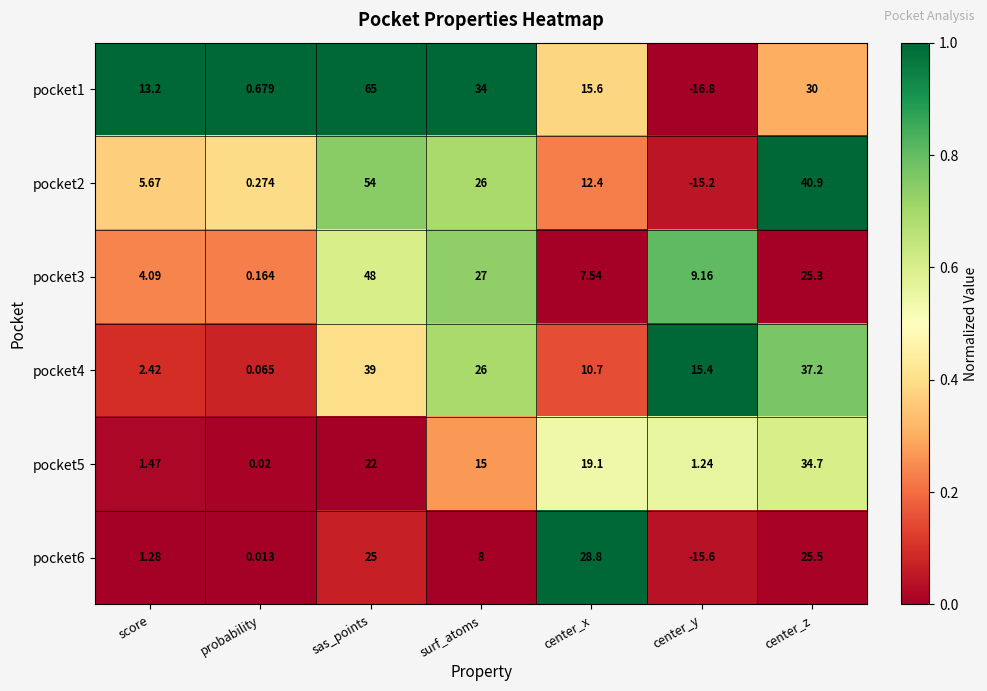

At which category is the sum across all series the highest?

sas_points